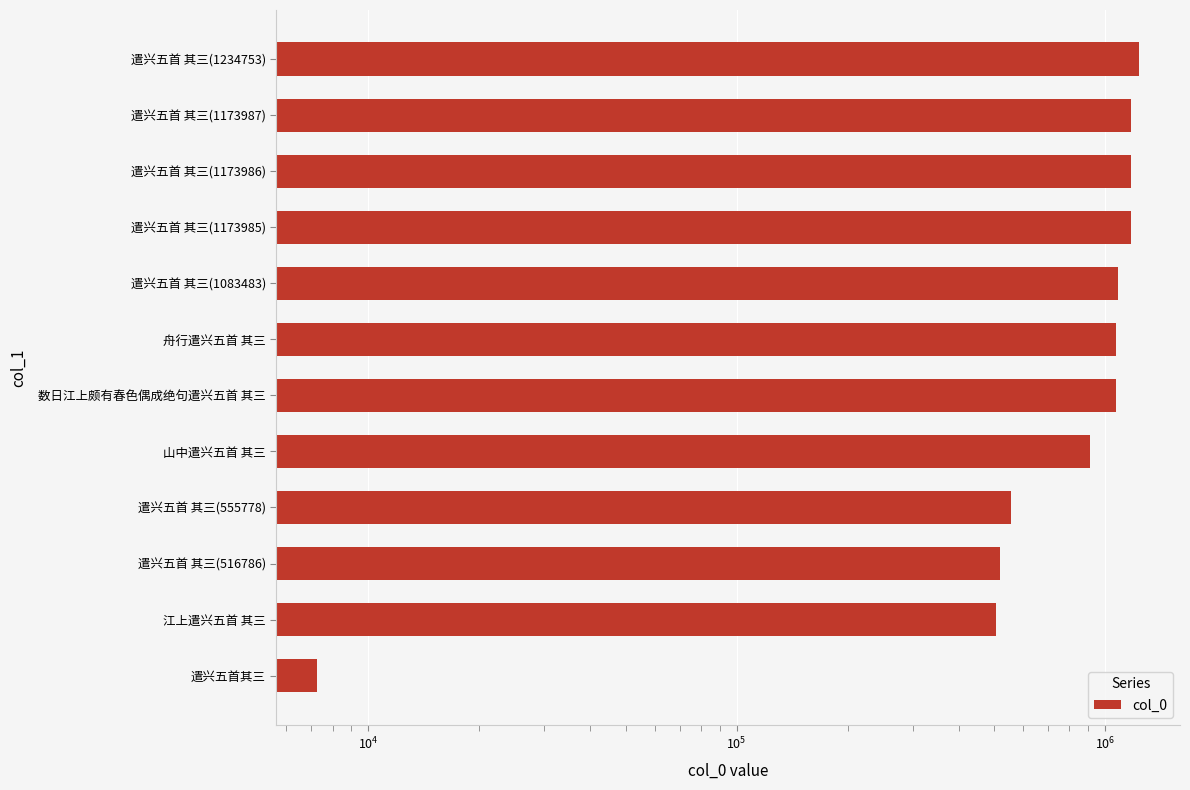

True or false: the data shows 705441 at 遣兴五首 其三(516786).

False